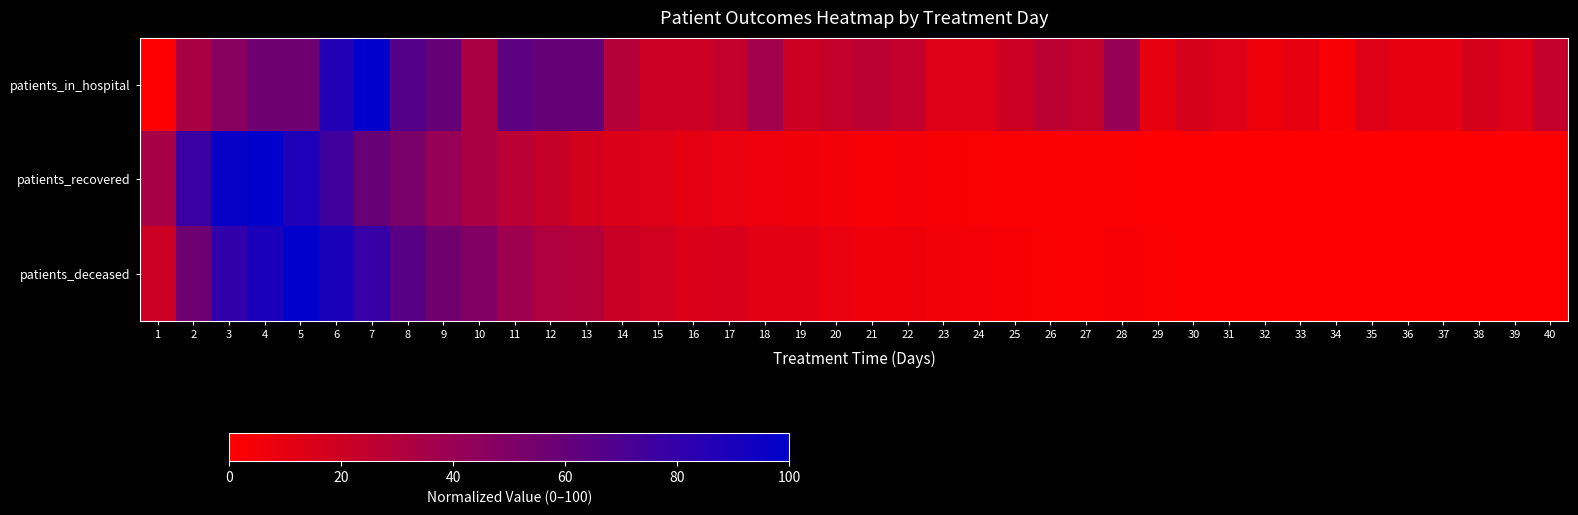

At 4, list the series in order from largest to smallest.

patients_recovered, patients_deceased, patients_in_hospital